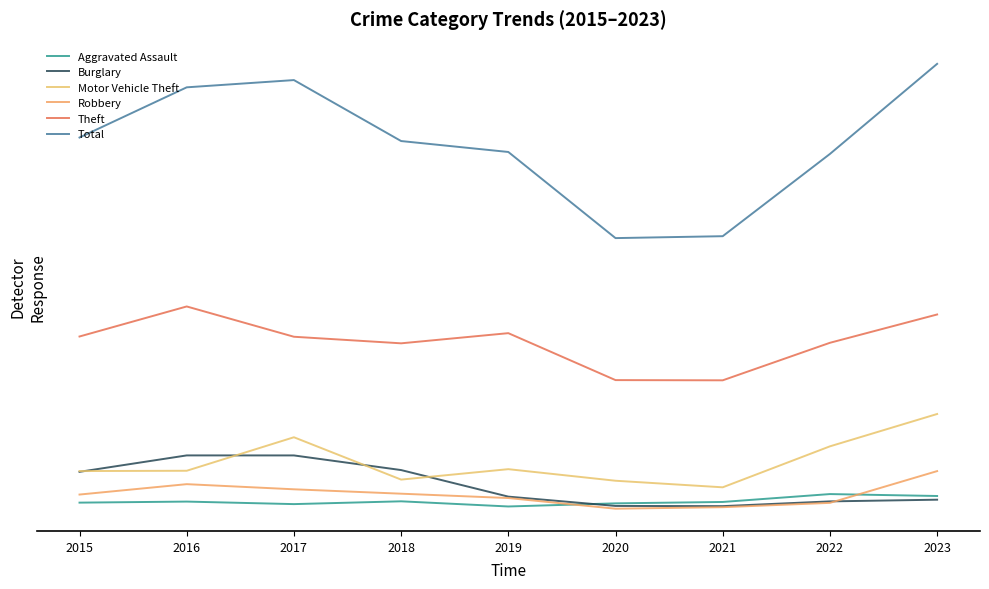

Where is the first local minimum for Burglary?

2021